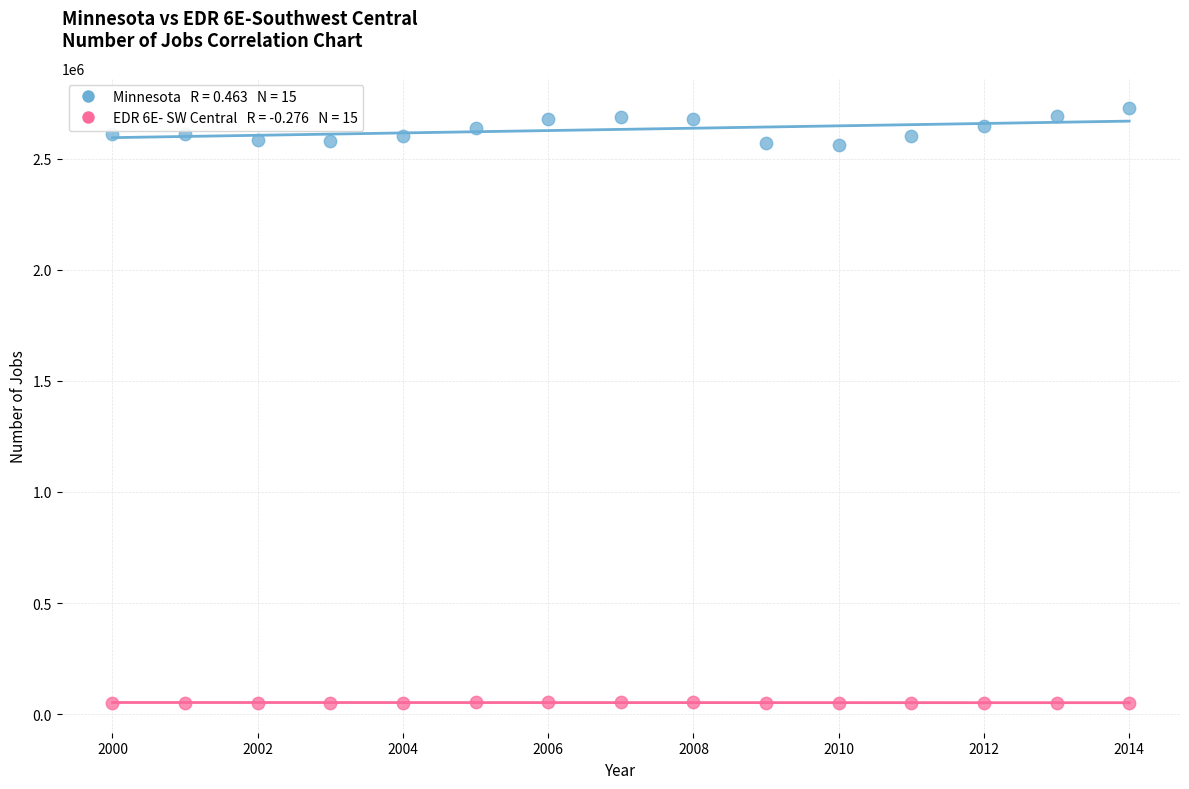

Across all data points, what is the range of X values (max minus min)?

14